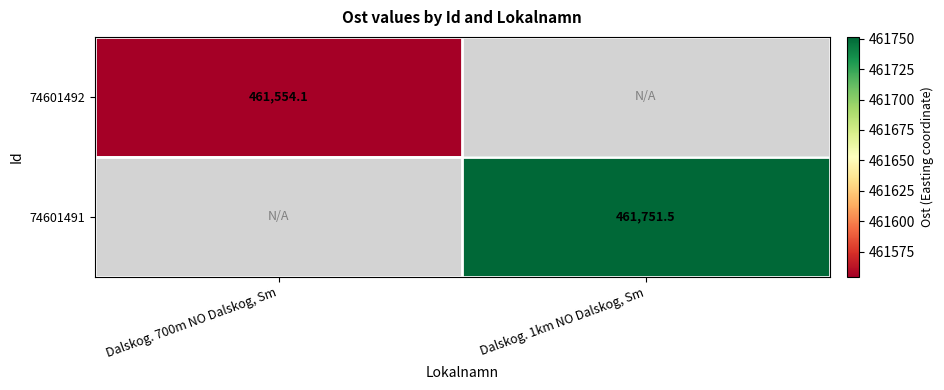

Which label corresponds to the largest value in the chart?

Dalskog. 1km NO Dalskog, Sm